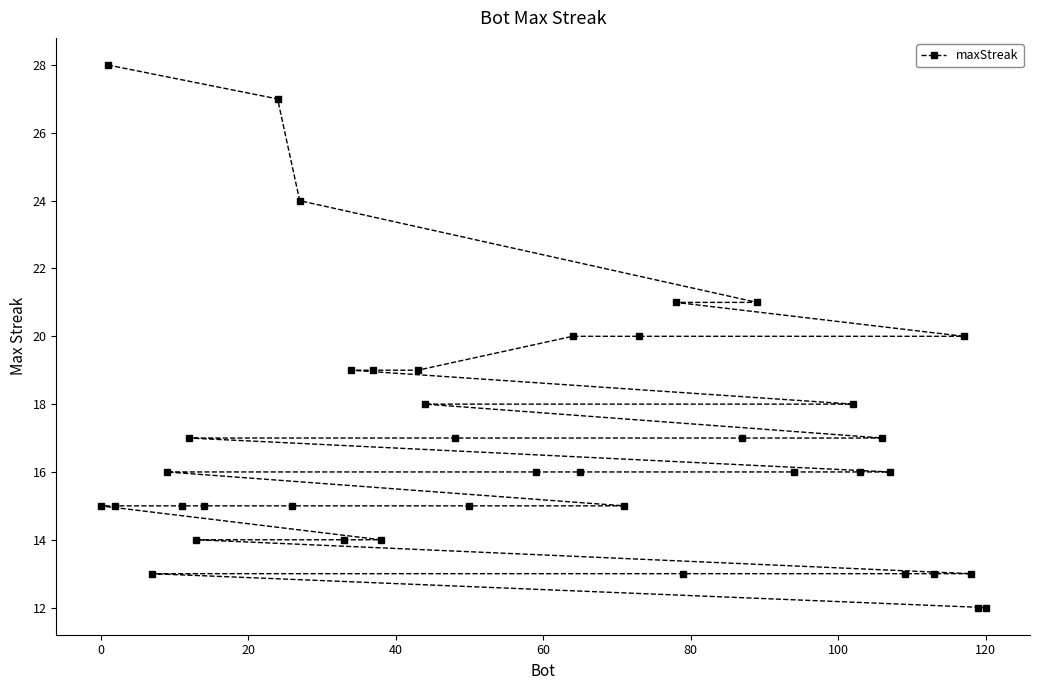

True or false: the data shows 12 at 120.

True